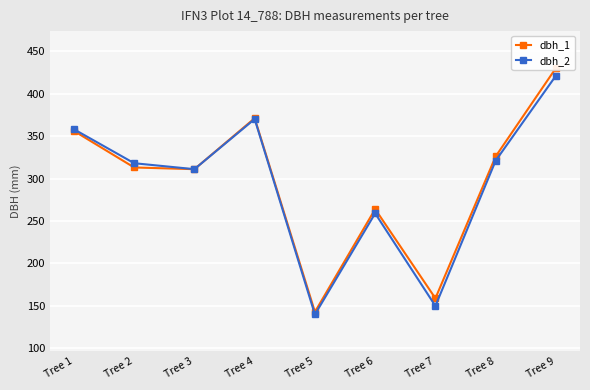

True or false: dbh_2 and dbh_1 cross at least once.

False